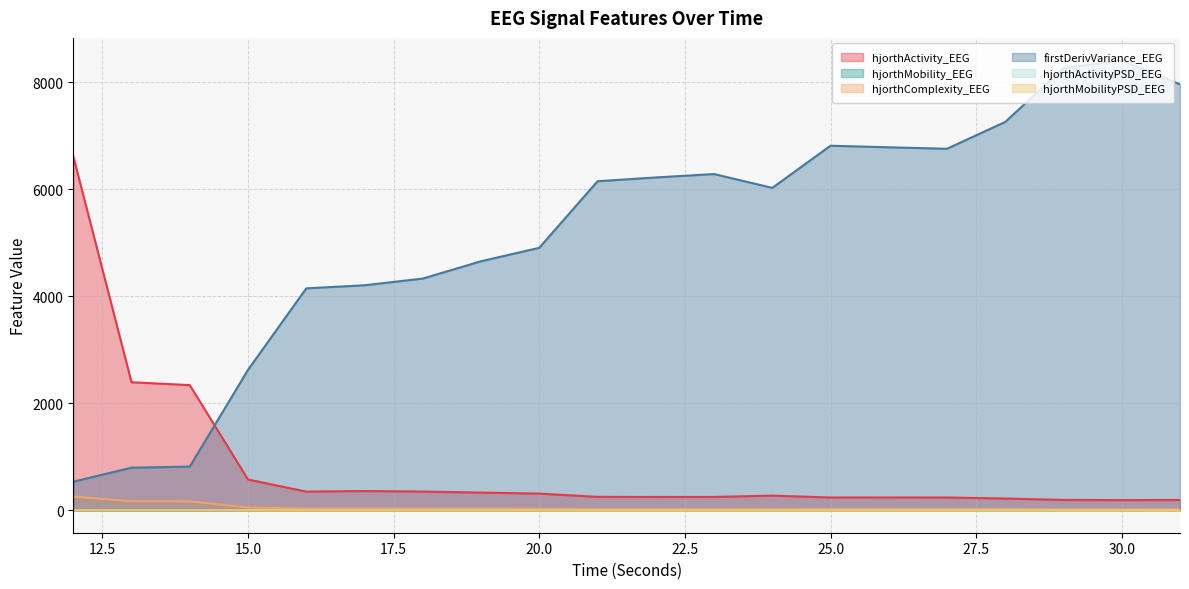

Reading right to left, list all the values displayed in this chart.

hjorthActivity_EEG: 31=191.7	30=189.5	29=192.5	28=219.0	27=237.6	26=238.5	25=237.9	24=273.1	23=248.7	22=247.8	21=250.2	20=310.6	19=329.7	18=348.7	17=358.9	16=347.9	15=574.3	14=2338.9	13=2392.5	12=6616.3
hjorthMobility_EEG: 31=6.4	30=6.7	29=6.6	28=5.8	27=5.3	26=5.3	25=5.4	24=4.7	23=5.0	22=5.0	21=5.0	20=4.0	19=3.8	18=3.5	17=3.4	16=3.5	15=2.1	14=0.6	13=0.6	12=0.3
hjorthComplexity_EEG: 31=17.9	30=17.4	29=17.7	28=20.0	27=21.6	26=21.6	25=21.6	24=24.4	23=23.0	22=23.1	21=23.4	20=28.9	19=30.4	18=32.0	17=32.9	16=32.7	15=51.1	14=163.6	13=165.1	12=254.8
firstDerivVariance_EEG: 31=7963.3	30=8409.9	29=8264.8	28=7259.6	27=6757.9	26=6784.9	25=6814.3	24=6026.3	23=6285.1	22=6220.9	21=6150.2	20=4905.7	19=4654.6	18=4330.8	17=4205.6	16=4147.8	15=2624.3	14=815.7	13=795.2	12=533.9
hjorthActivityPSD_EEG: 31=0.0	30=0.0	29=0.0	28=0.0	27=0.0	26=0.0	25=0.0	24=0.0	23=0.0	22=0.0	21=0.0	20=0.0	19=0.0	18=0.0	17=0.0	16=0.0	15=0.0	14=0.0	13=0.0	12=0.0
hjorthMobilityPSD_EEG: 31=2.1	30=1.5	29=1.4	28=2.0	27=1.2	26=1.4	25=1.5	24=1.4	23=1.6	22=2.0	21=1.4	20=1.5	19=1.1	18=1.3	17=1.3	16=1.8	15=1.8	14=1.8	13=1.9	12=1.8